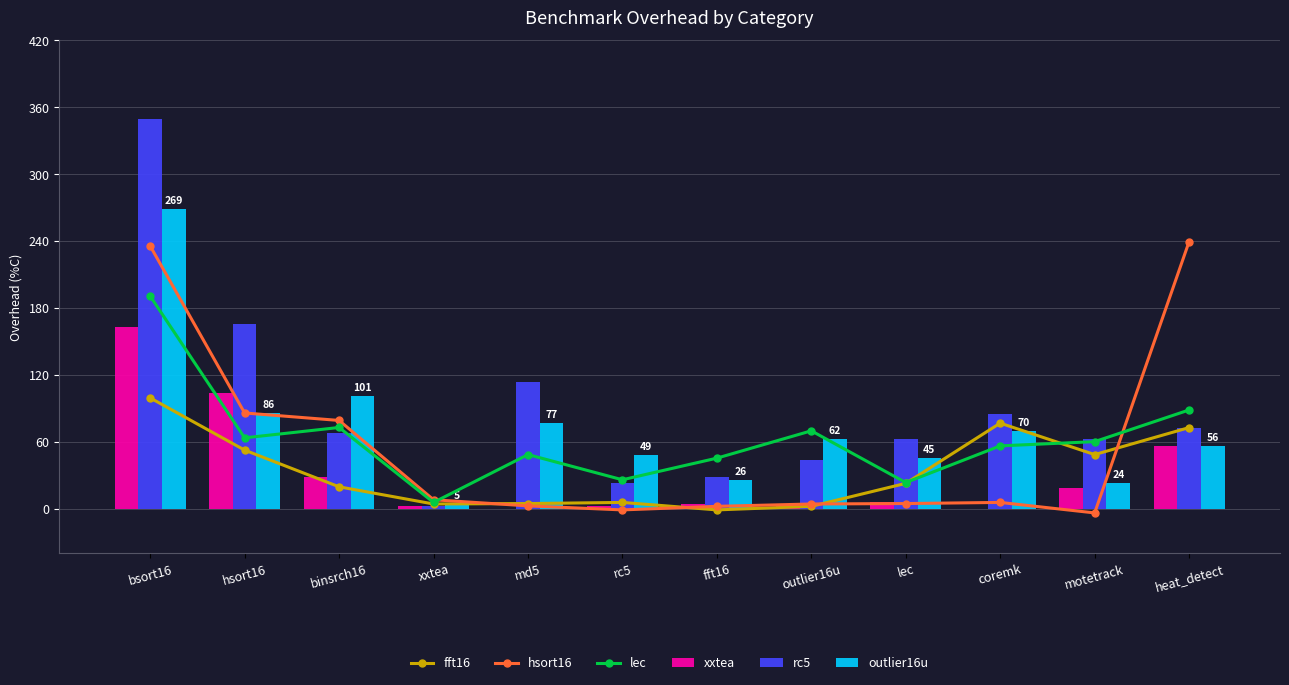

The fft16 series shows 19.7 at binsrch16. True or false?

True